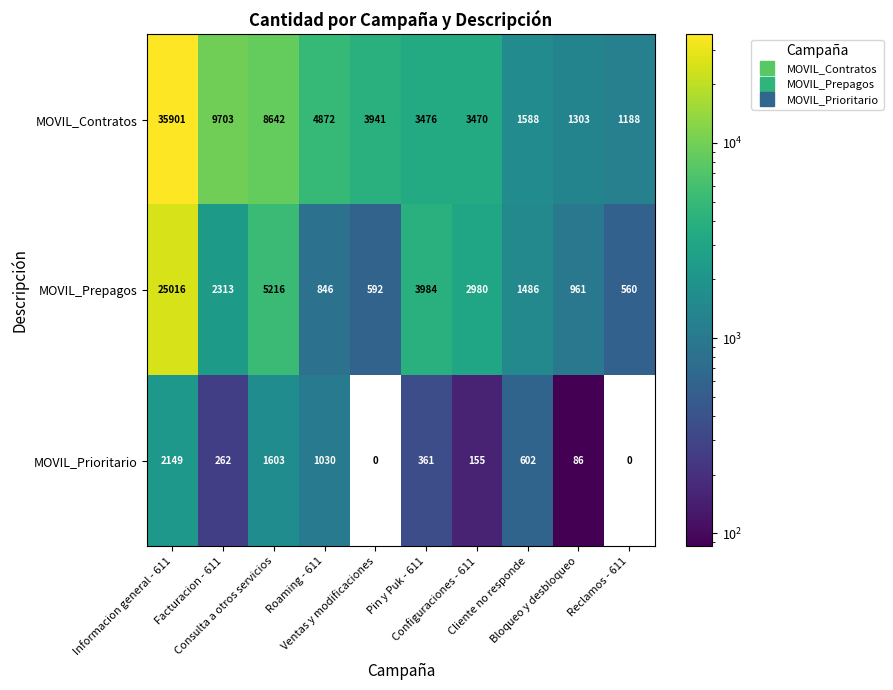

At how many categories does at least one series exceed 7853?

3